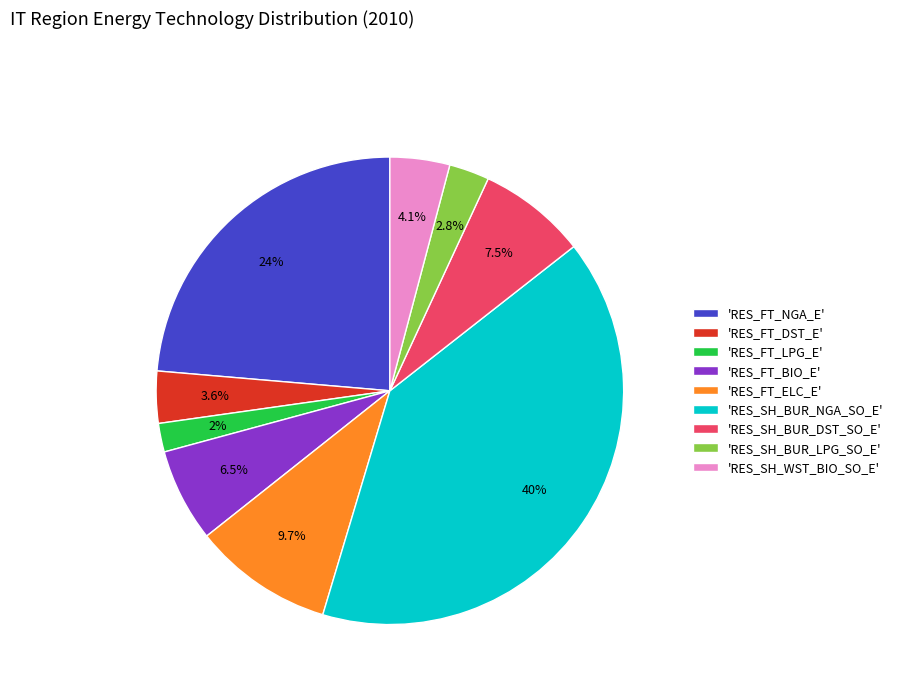

Does any single category account for the majority?

No